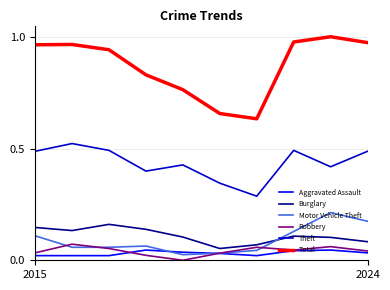

True or false: Burglary and Total cross at least once.

False